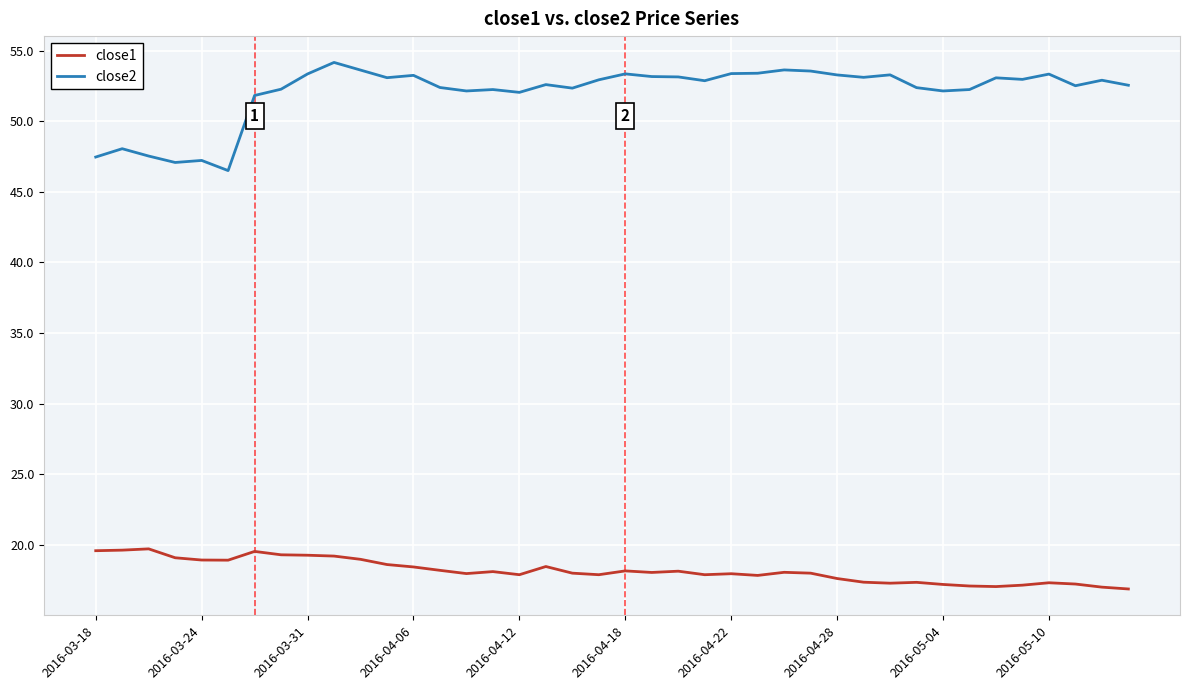

Which series has the largest total across all categories?

close2